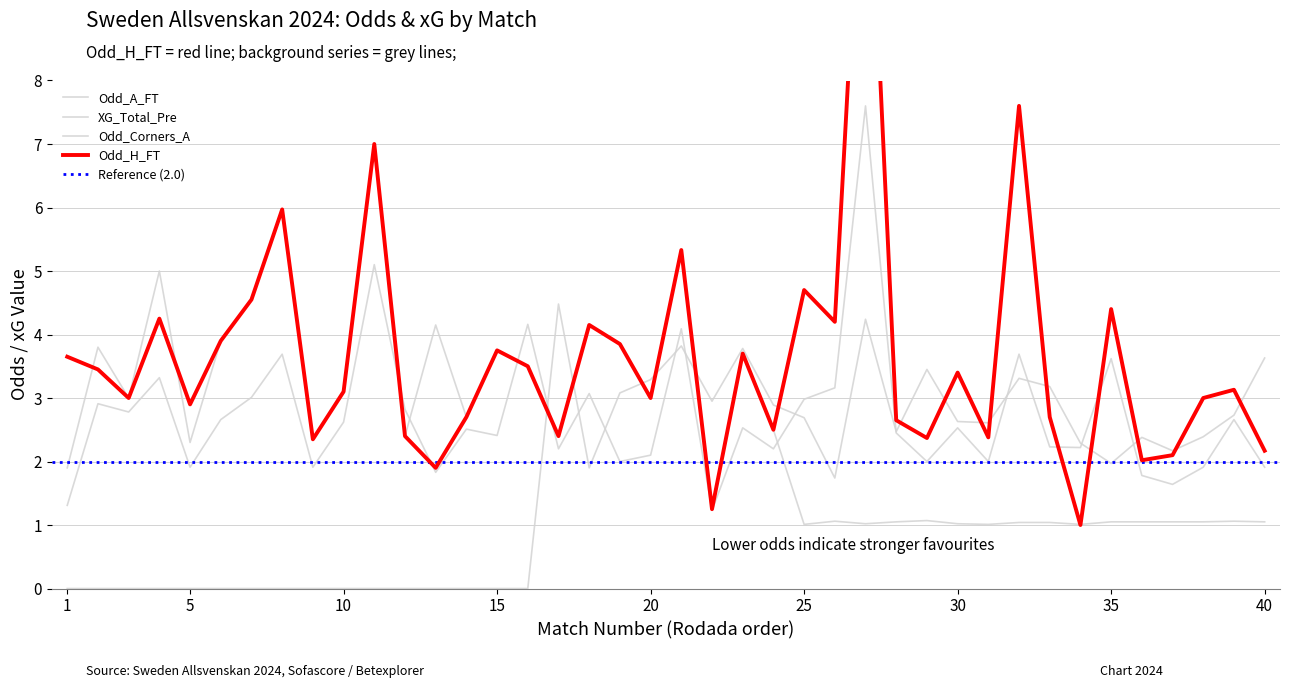

The Odd_H_FT series shows 2.0 at 7. True or false?

False